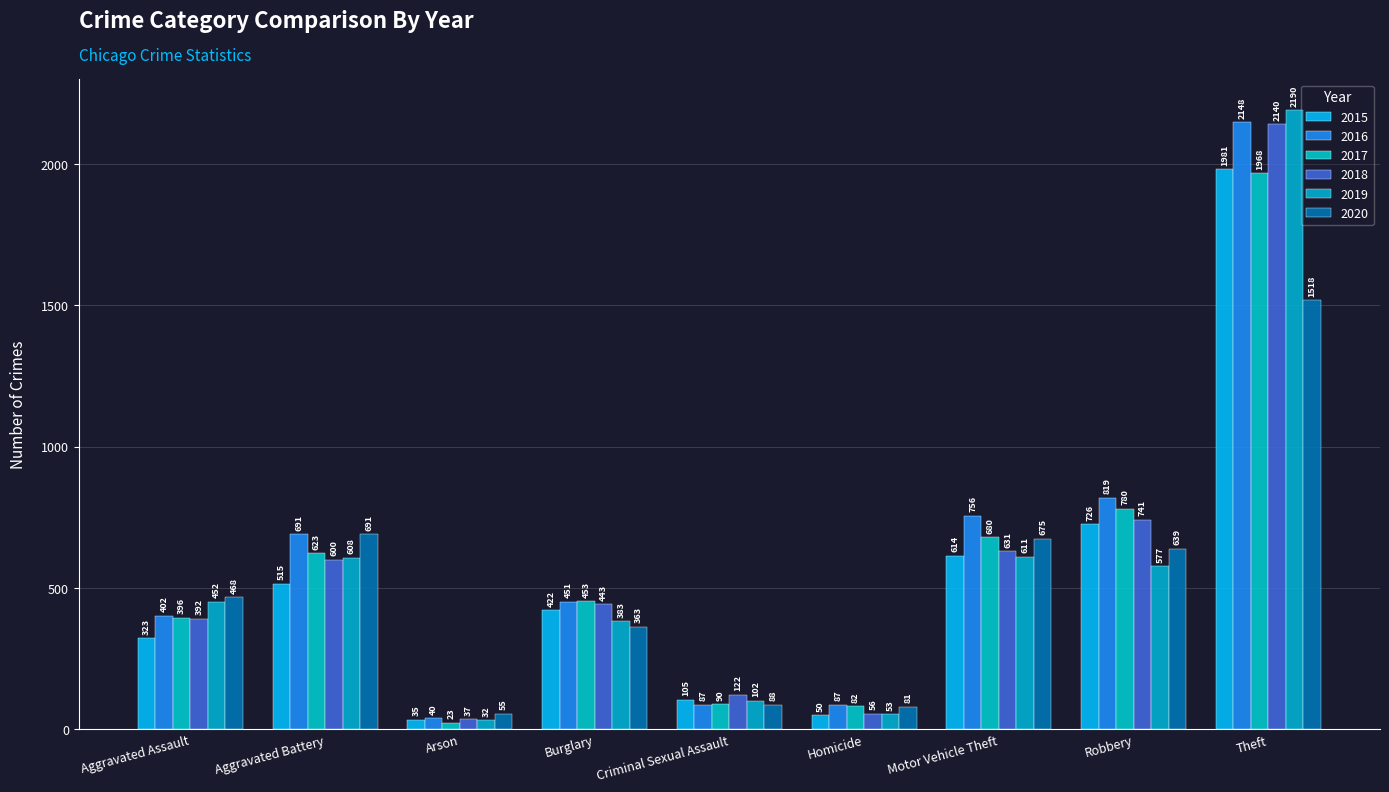

What is the difference between the highest and lowest values at Motor Vehicle Theft?

145